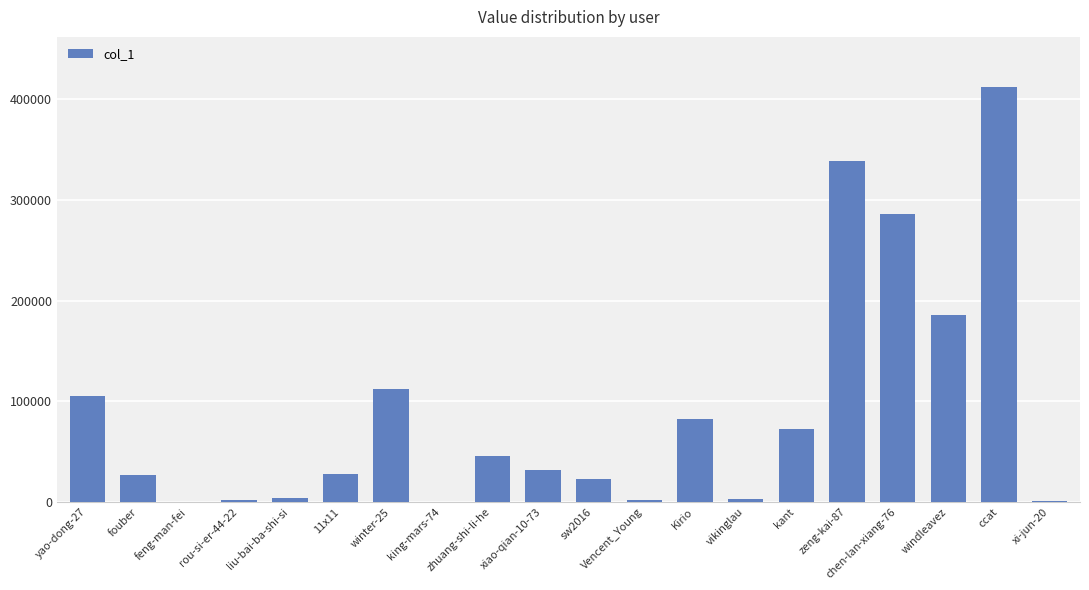

At which category does the chart reach its peak across all series?

ccat